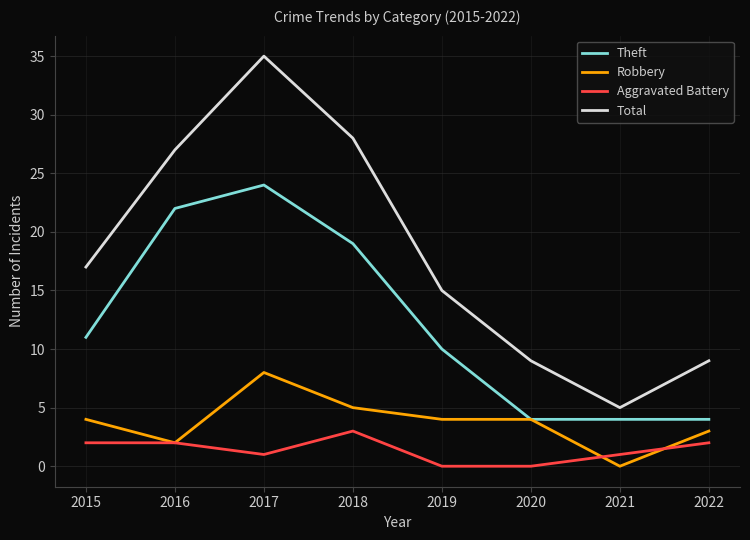

At which category is the sum across all series the highest?

2017